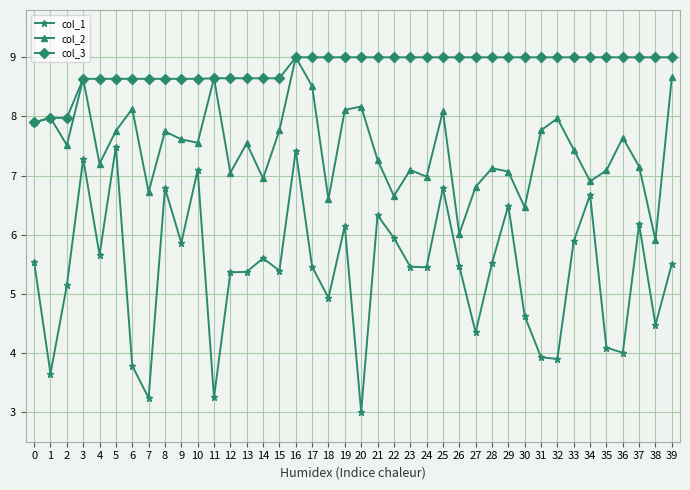

What is the difference between the second highest and minimum values in the col_2 series?

2.8